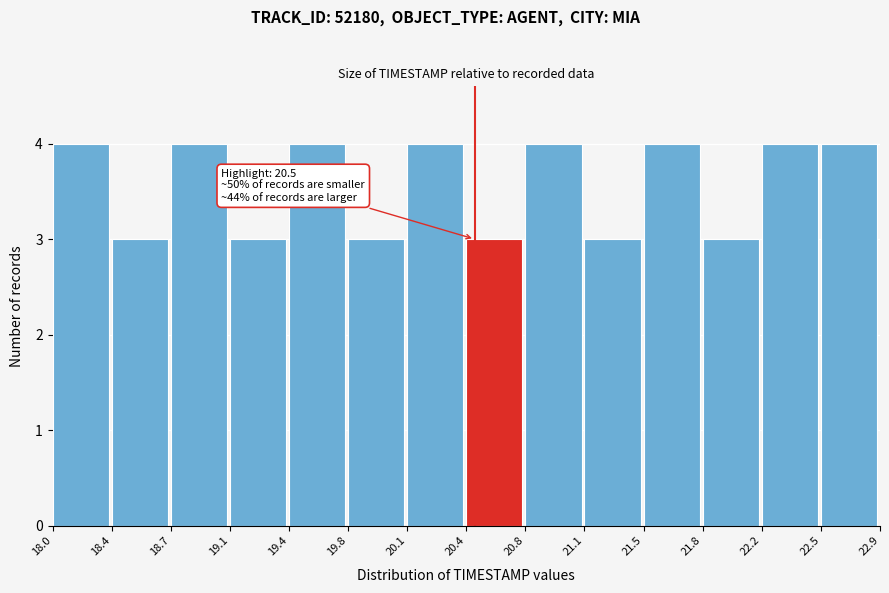

Reading left to right, list all the values displayed in this chart.

4	3	4	3	4	3	4	3	4	3	4	3	4	4